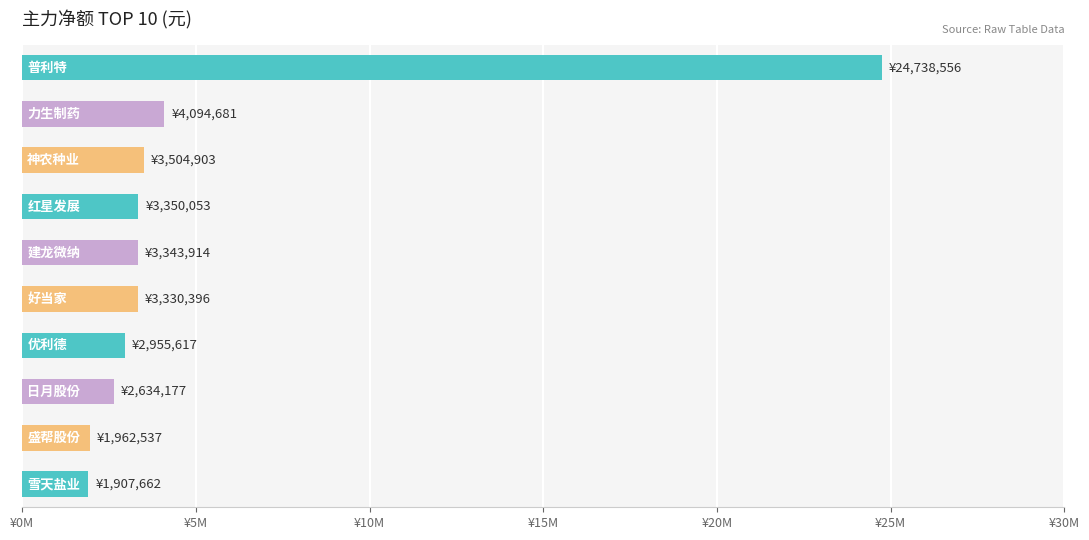

Does the chart contain any negative values?

No